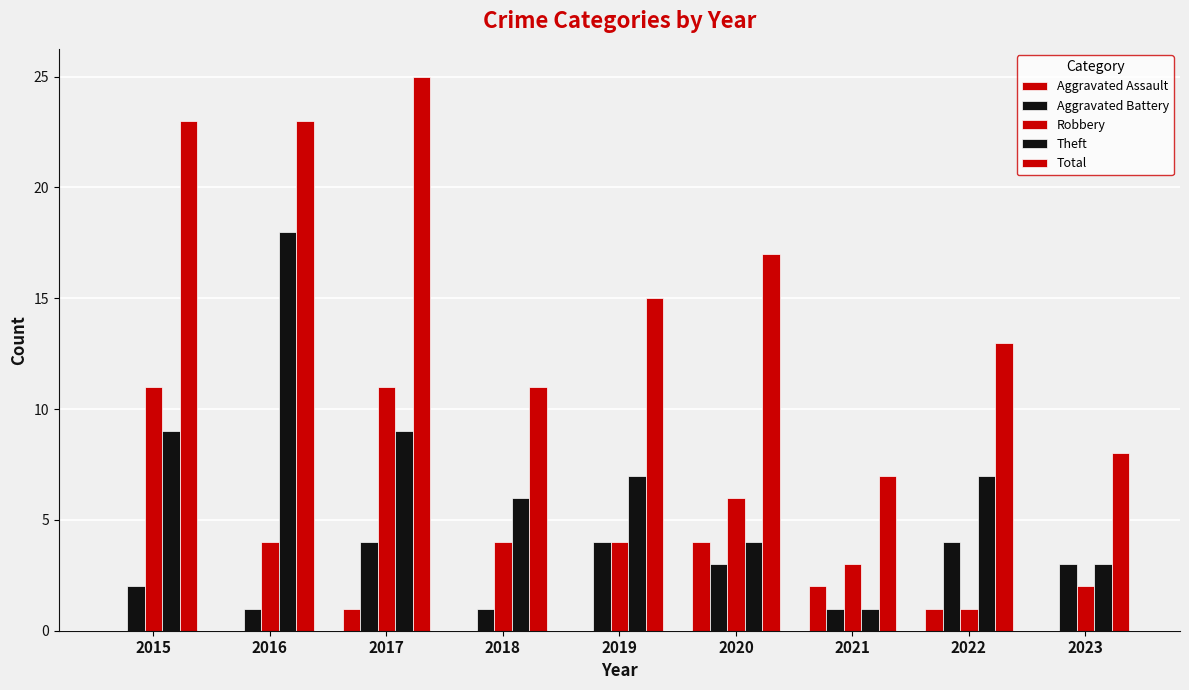

List the series in order of their peak value, lowest first.

Aggravated Assault, Aggravated Battery, Robbery, Theft, Total